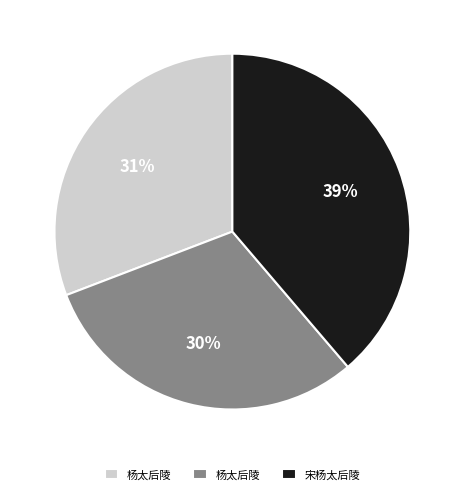

Is there a majority slice in this chart?

No